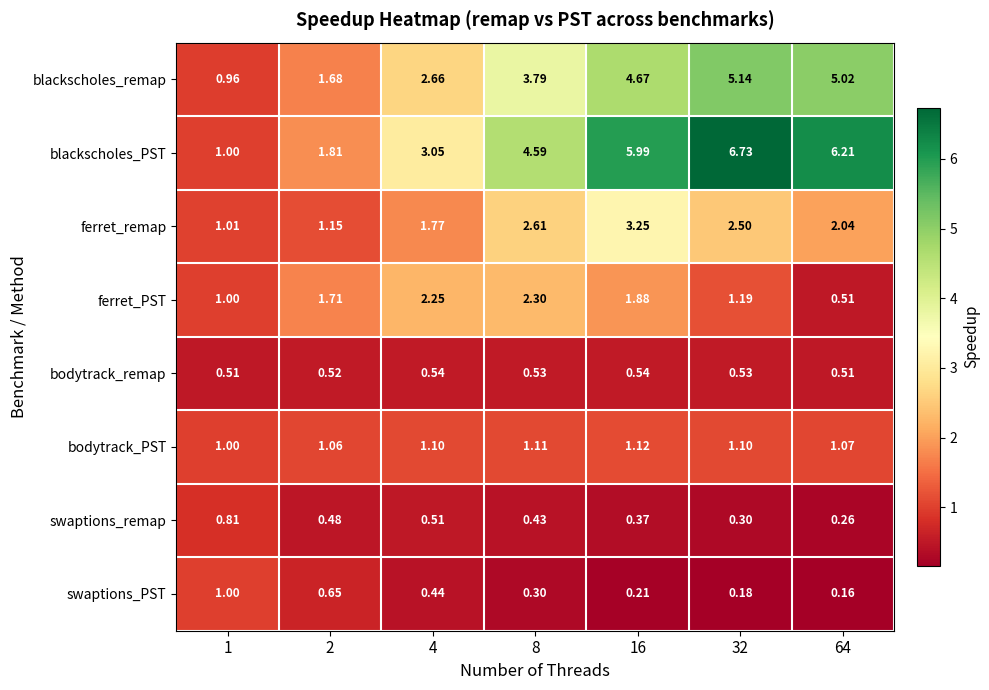

At 2, list the series in order from largest to smallest.

blackscholes_PST, ferret_PST, blackscholes_remap, ferret_remap, bodytrack_PST, swaptions_PST, bodytrack_remap, swaptions_remap